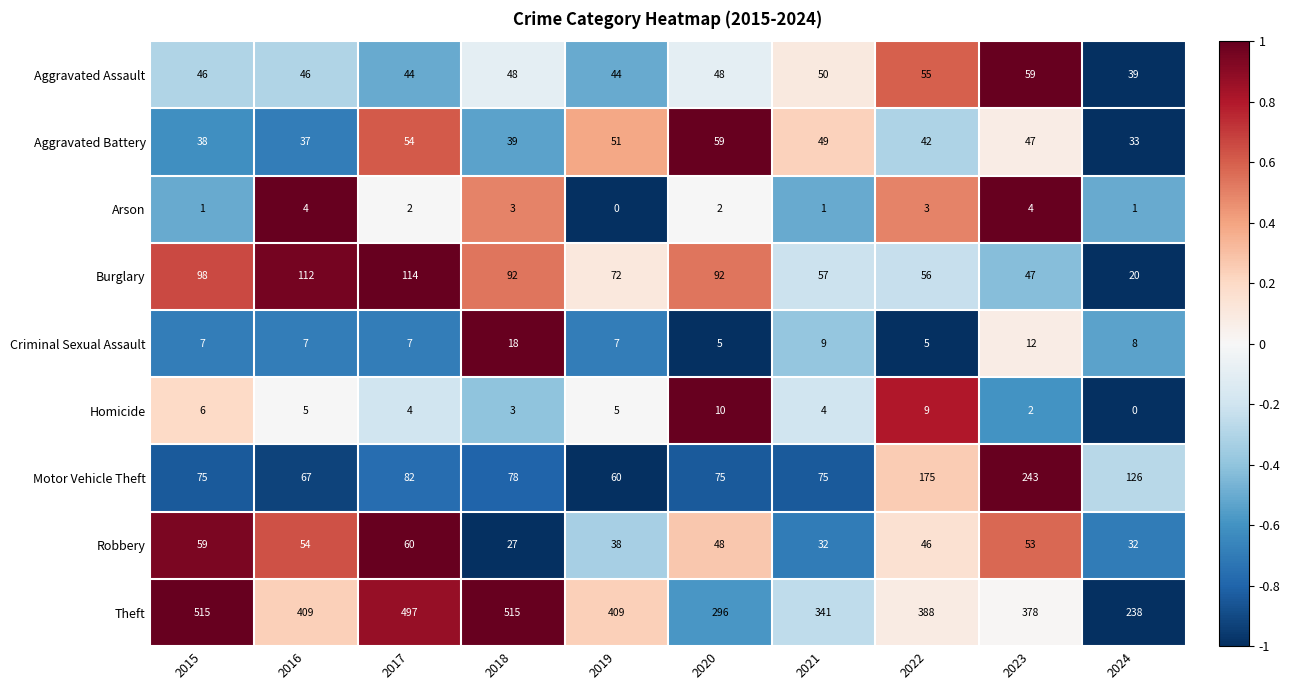

What is the approximate value of Motor Vehicle Theft at 2021, to the nearest 50?

100